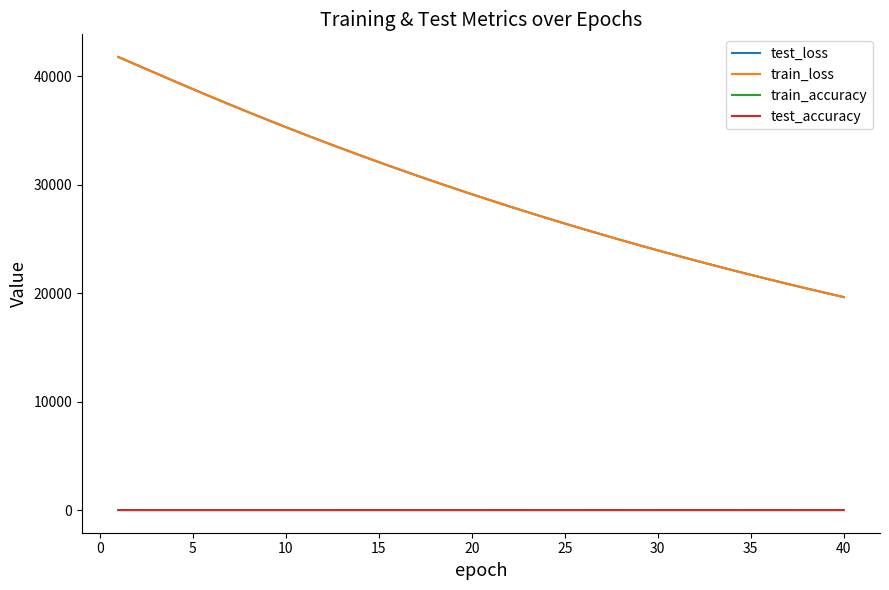

True or false: train_accuracy and train_loss intersect in this chart.

False